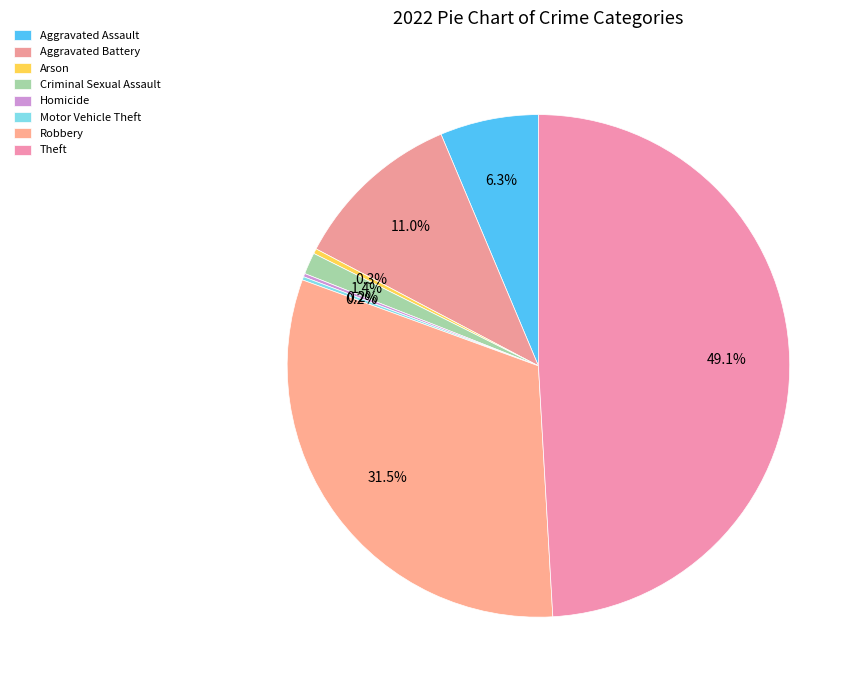

Which slice is the smallest?

Homicide